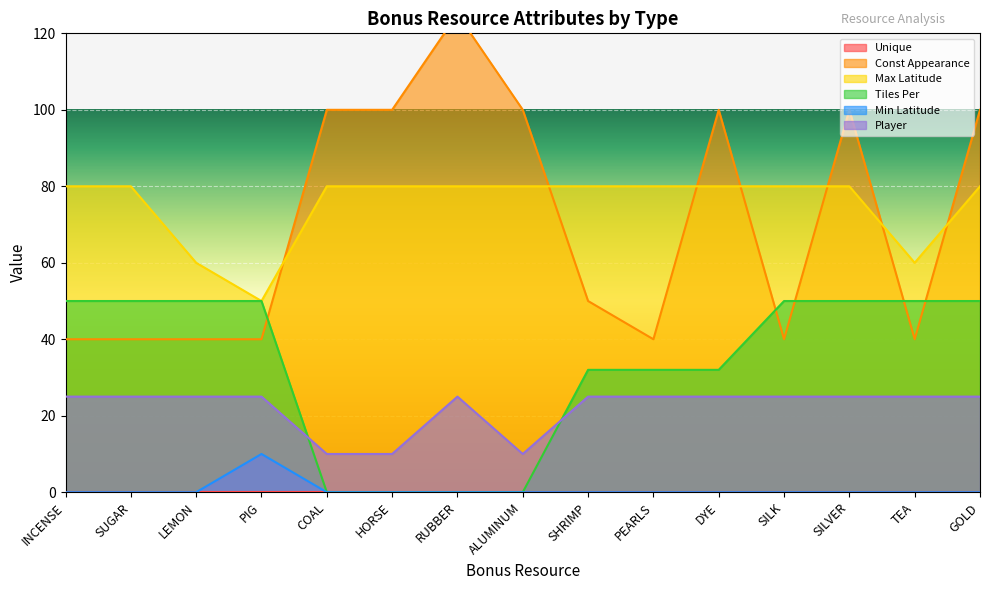

What is the label of the 12th point from the right?

PIG